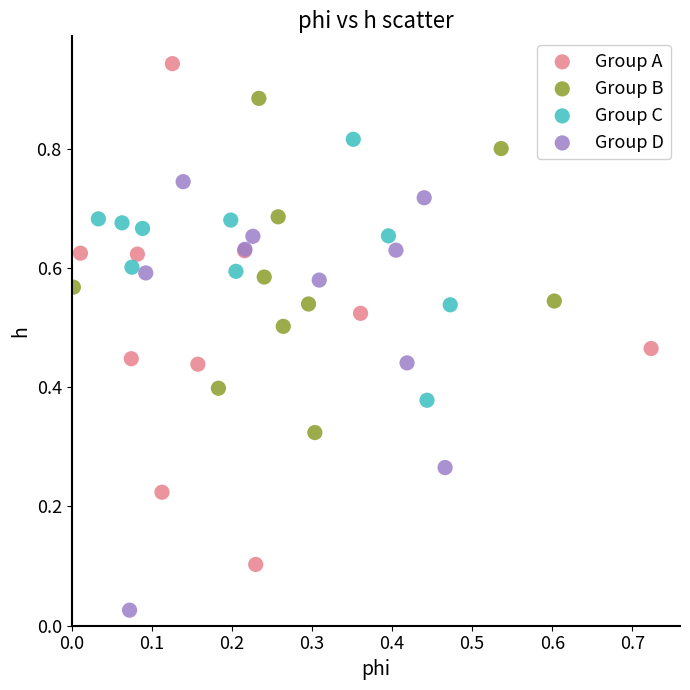

Which series reaches the minimum Y coordinate?

Group D